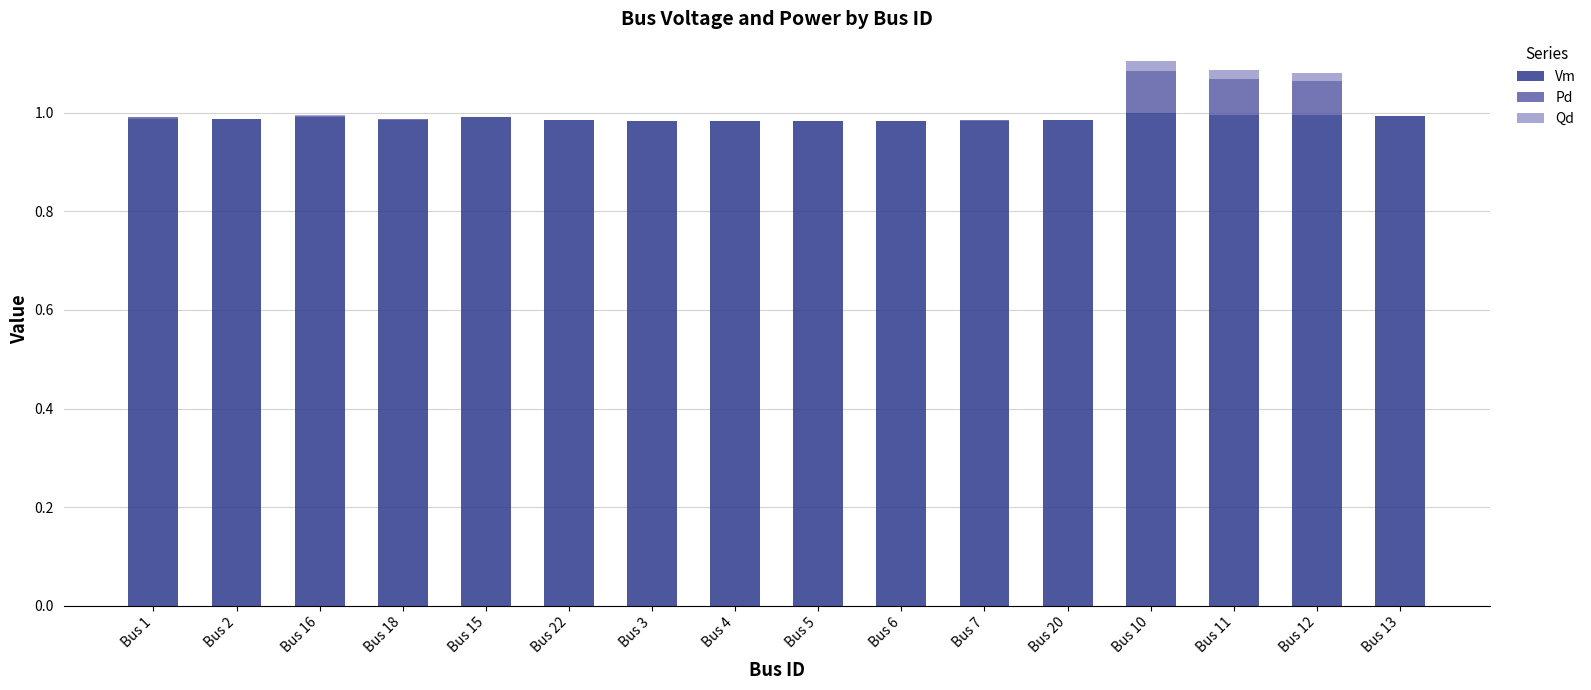

Is it true that Vm equals 1.0 at Bus 13?

True